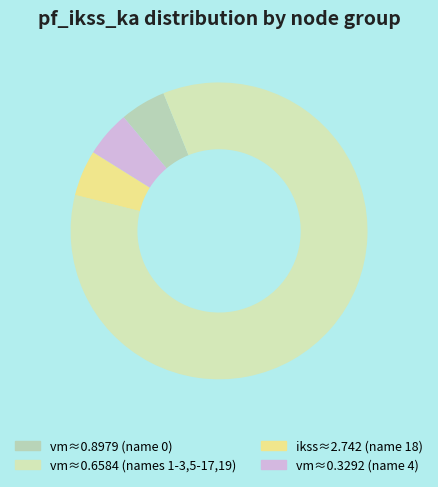

Which category has the biggest portion of the pie?

vm≈0.6584 (names 1-3,5-17,19)